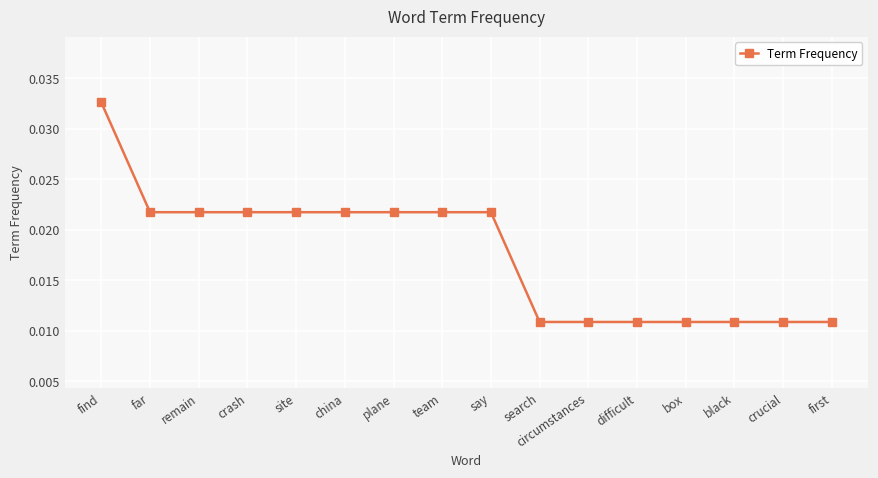

At which category does the chart reach its peak across all series?

find